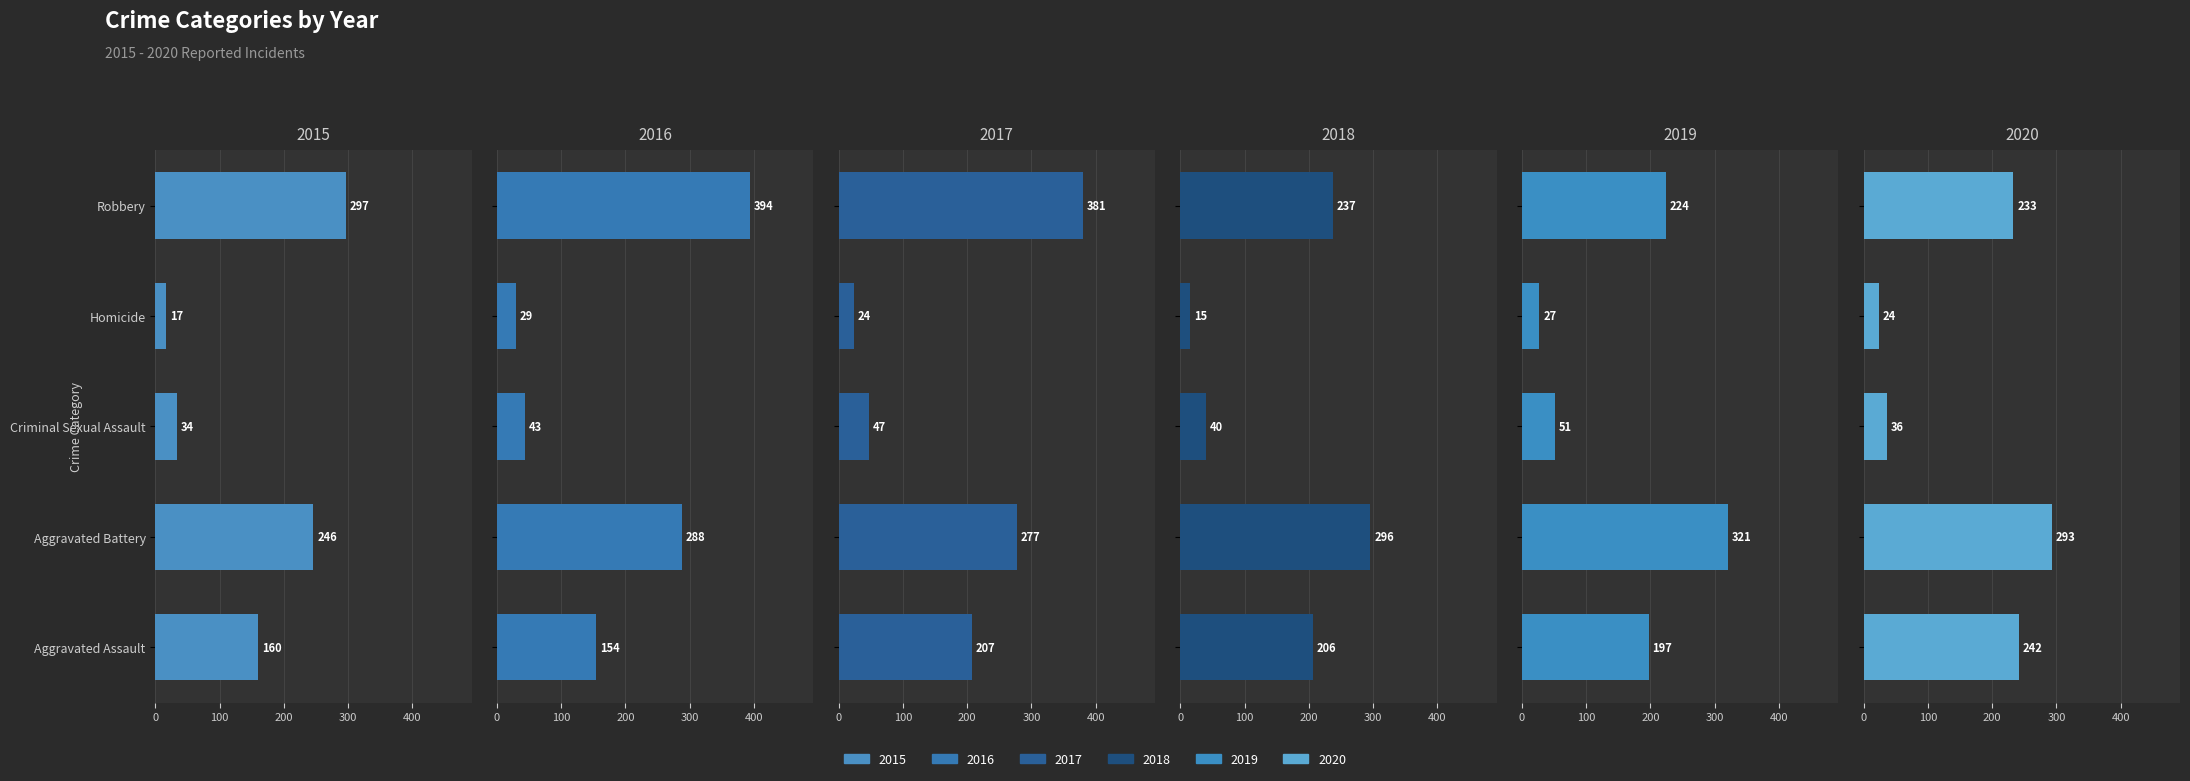

How many distinct data groups are displayed?

6